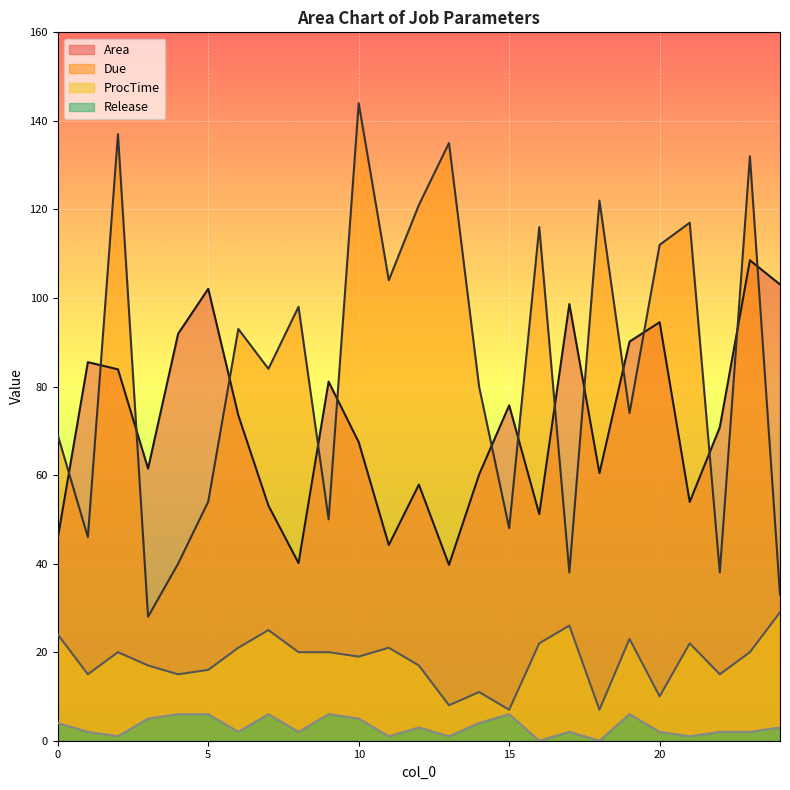

How many categories are shown in the chart?

25